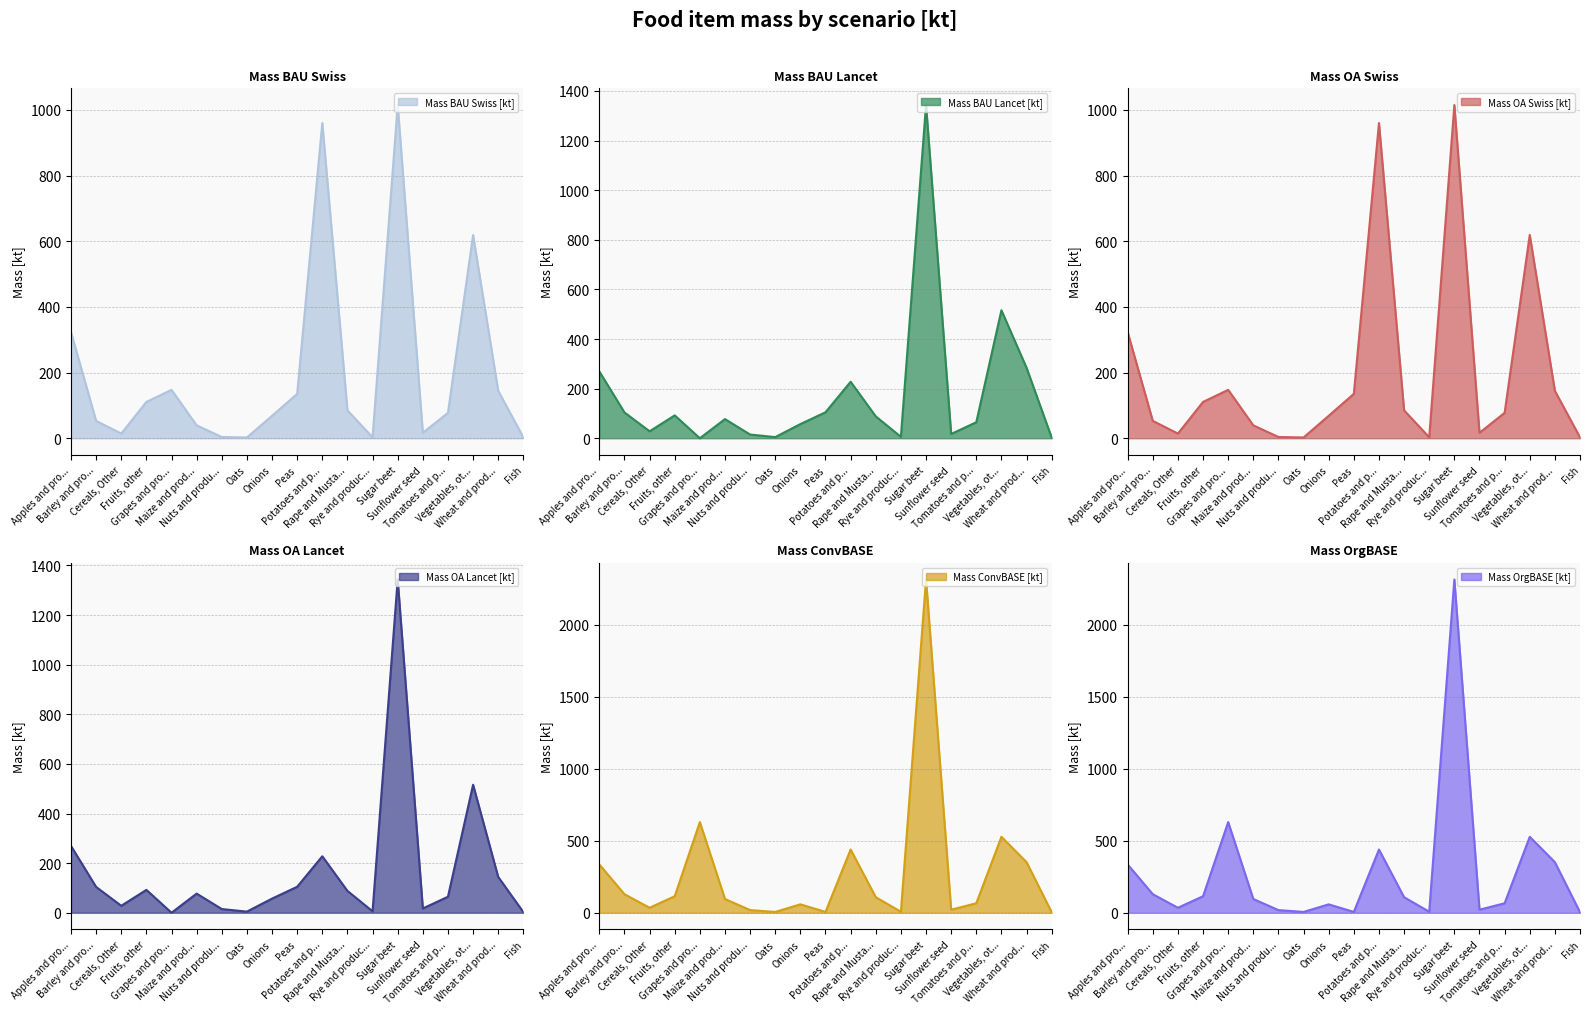

What is the average value of the Mass OrgBASE [kt] series?

277.1